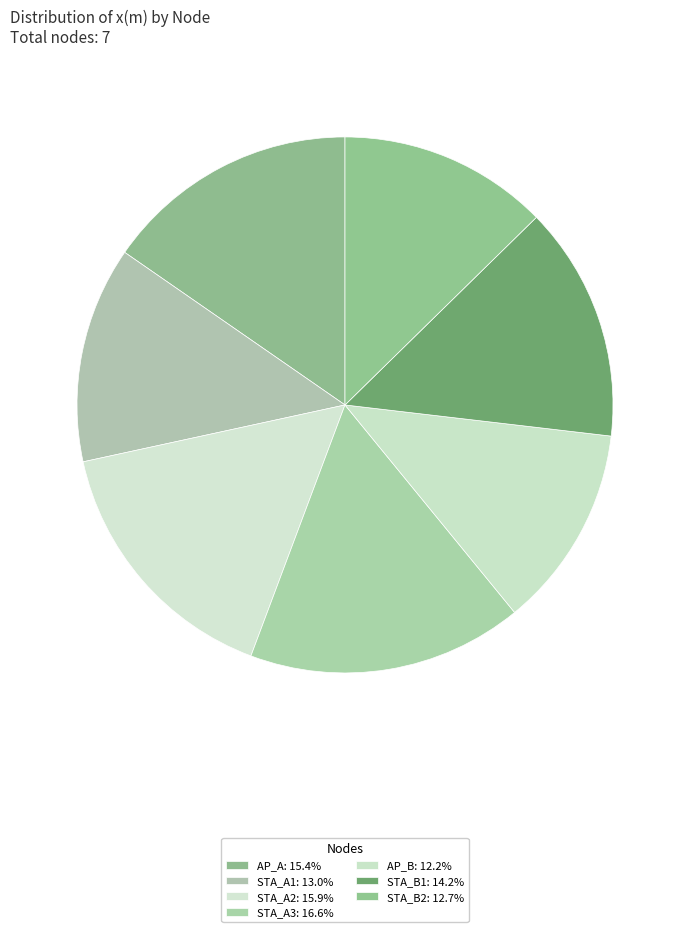

How many slices are in this pie chart?

7